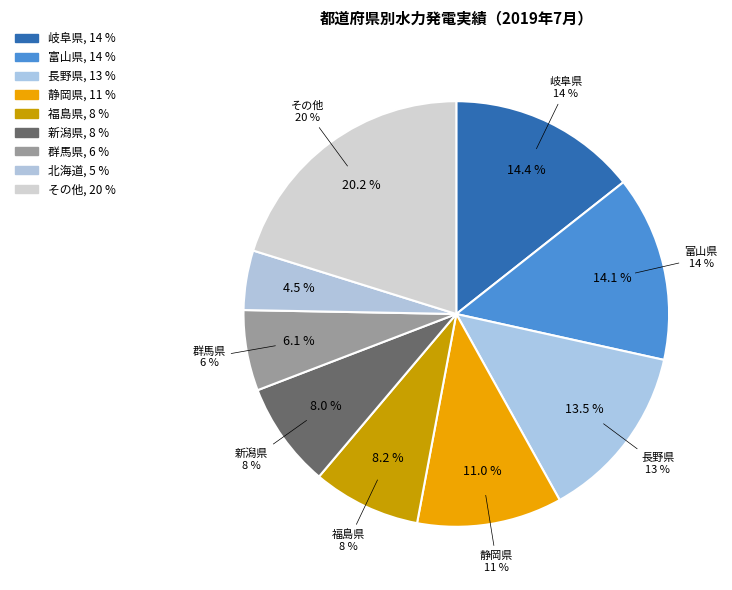

The 宮城県 slice represents 1% of the pie. True or false?

False